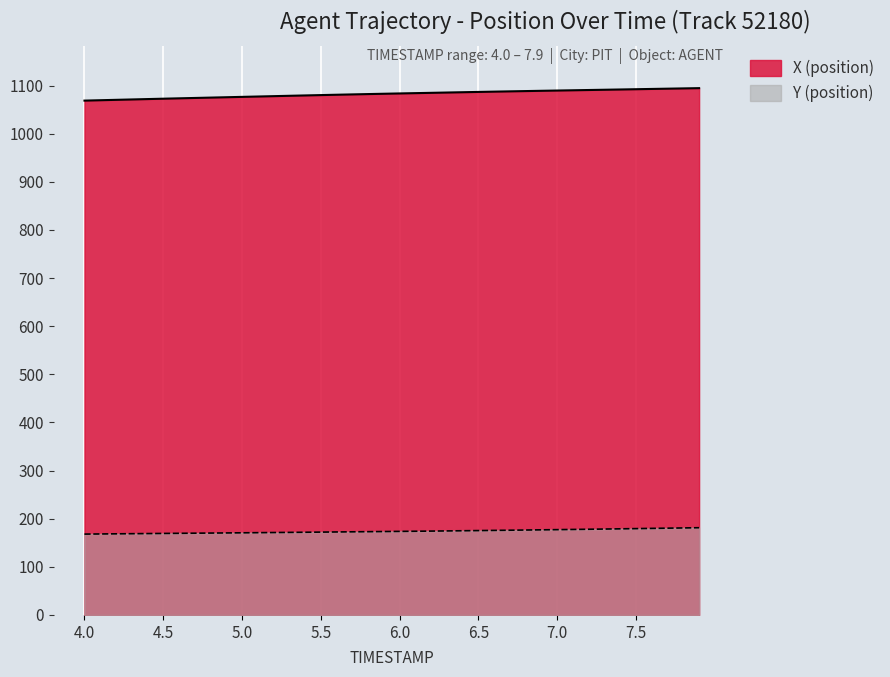

Reading right to left, transcribe all the data shown in this chart.

X (position): 7.9=1094.6	7.8=1094.1	7.7=1093.5	7.6=1092.9	7.5=1092.4	7.4=1091.8	7.3=1091.3	7.2=1090.7	7.1=1090.2	7.0=1089.6	6.9=1089.1	6.8=1088.5	6.7=1087.9	6.6=1087.3	6.5=1086.7	6.4=1086.1	6.3=1085.5	6.2=1084.9	6.1=1084.2	6.0=1083.6	5.9=1083.0	5.8=1082.3	5.7=1081.6	5.6=1080.9	5.5=1080.2	5.4=1079.5	5.3=1078.7	5.2=1078.0	5.1=1077.2	5.0=1076.5	4.9=1075.7	4.8=1075.0	4.7=1074.2	4.6=1073.5	4.5=1072.7	4.4=1071.9	4.3=1071.1	4.2=1070.3	4.1=1069.5	4.0=1068.7
Y (position): 7.9=181.2	7.8=180.8	7.7=180.3	7.6=179.8	7.5=179.4	7.4=178.9	7.3=178.5	7.2=178.1	7.1=177.6	7.0=177.2	6.9=176.8	6.8=176.4	6.7=176.1	6.6=175.7	6.5=175.3	6.4=174.9	6.3=174.6	6.2=174.2	6.1=173.9	6.0=173.6	5.9=173.3	5.8=173.0	5.7=172.7	5.6=172.4	5.5=172.1	5.4=171.8	5.3=171.5	5.2=171.2	5.1=170.9	5.0=170.7	4.9=170.4	4.8=170.1	4.7=169.9	4.6=169.6	4.5=169.4	4.4=169.1	4.3=168.8	4.2=168.5	4.1=168.3	4.0=168.0